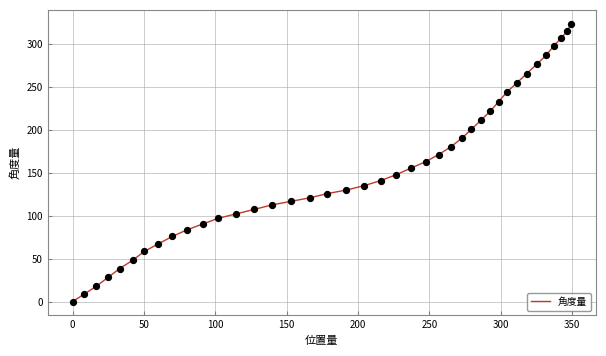

What is the greatest value displayed?

323.7